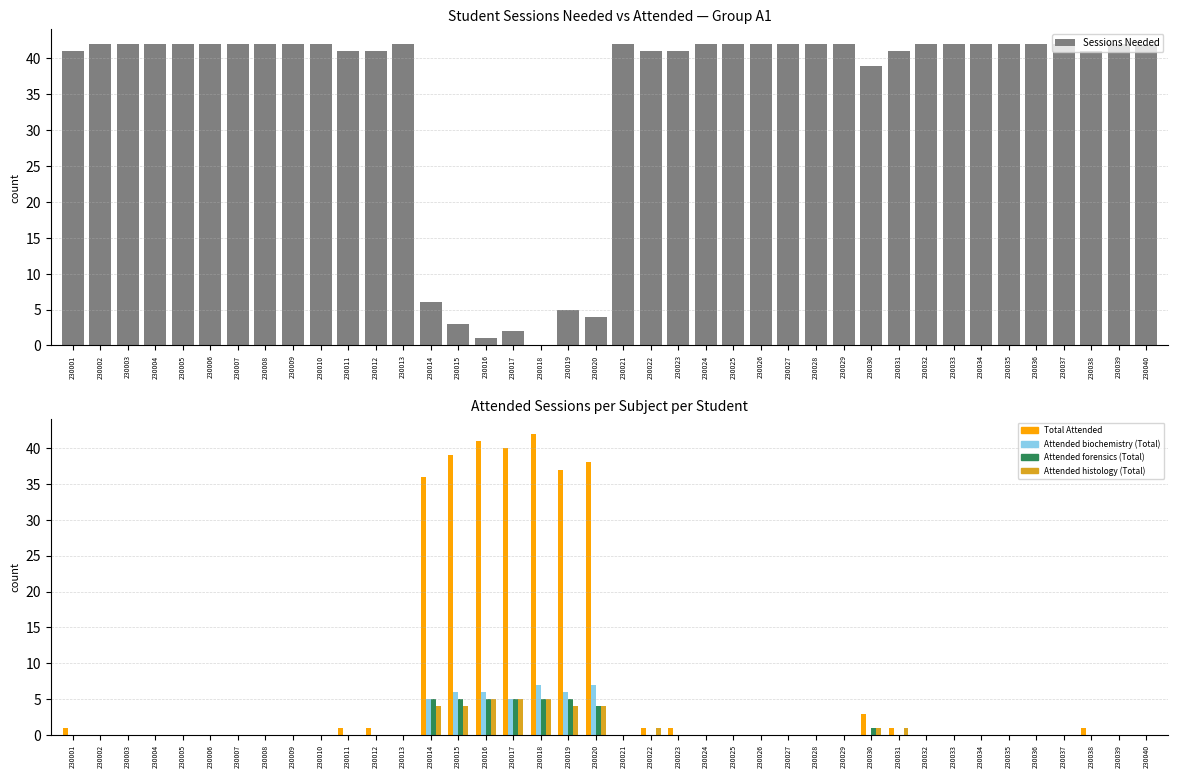

Reading right to left, transcribe all the data shown in this chart.

Sessions Needed: 230040=42	230039=42	230038=41	230037=42	230036=42	230035=42	230034=42	230033=42	230032=42	230031=41	230030=39	230029=42	230028=42	230027=42	230026=42	230025=42	230024=42	230023=41	230022=41	230021=42	230020=4	230019=5	230018=0	230017=2	230016=1	230015=3	230014=6	230013=42	230012=41	230011=41	230010=42	230009=42	230008=42	230007=42	230006=42	230005=42	230004=42	230003=42	230002=42	230001=41
Total Attended: 230040=0	230039=0	230038=1	230037=0	230036=0	230035=0	230034=0	230033=0	230032=0	230031=1	230030=3	230029=0	230028=0	230027=0	230026=0	230025=0	230024=0	230023=1	230022=1	230021=0	230020=38	230019=37	230018=42	230017=40	230016=41	230015=39	230014=36	230013=0	230012=1	230011=1	230010=0	230009=0	230008=0	230007=0	230006=0	230005=0	230004=0	230003=0	230002=0	230001=1
Attended biochemistry (Total): 230040=0	230039=0	230038=0	230037=0	230036=0	230035=0	230034=0	230033=0	230032=0	230031=0	230030=0	230029=0	230028=0	230027=0	230026=0	230025=0	230024=0	230023=0	230022=0	230021=0	230020=7	230019=6	230018=7	230017=5	230016=6	230015=6	230014=5	230013=0	230012=0	230011=0	230010=0	230009=0	230008=0	230007=0	230006=0	230005=0	230004=0	230003=0	230002=0	230001=0
Attended forensics (Total): 230040=0	230039=0	230038=0	230037=0	230036=0	230035=0	230034=0	230033=0	230032=0	230031=0	230030=1	230029=0	230028=0	230027=0	230026=0	230025=0	230024=0	230023=0	230022=0	230021=0	230020=4	230019=5	230018=5	230017=5	230016=5	230015=5	230014=5	230013=0	230012=0	230011=0	230010=0	230009=0	230008=0	230007=0	230006=0	230005=0	230004=0	230003=0	230002=0	230001=0
Attended histology (Total): 230040=0	230039=0	230038=0	230037=0	230036=0	230035=0	230034=0	230033=0	230032=0	230031=1	230030=1	230029=0	230028=0	230027=0	230026=0	230025=0	230024=0	230023=0	230022=1	230021=0	230020=4	230019=4	230018=5	230017=5	230016=5	230015=4	230014=4	230013=0	230012=0	230011=0	230010=0	230009=0	230008=0	230007=0	230006=0	230005=0	230004=0	230003=0	230002=0	230001=0